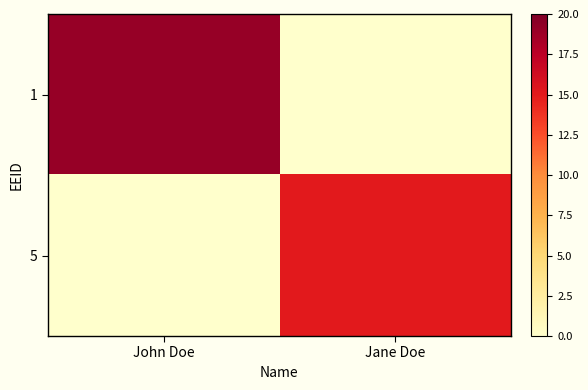

At how many categories does at least one series exceed 13?

2